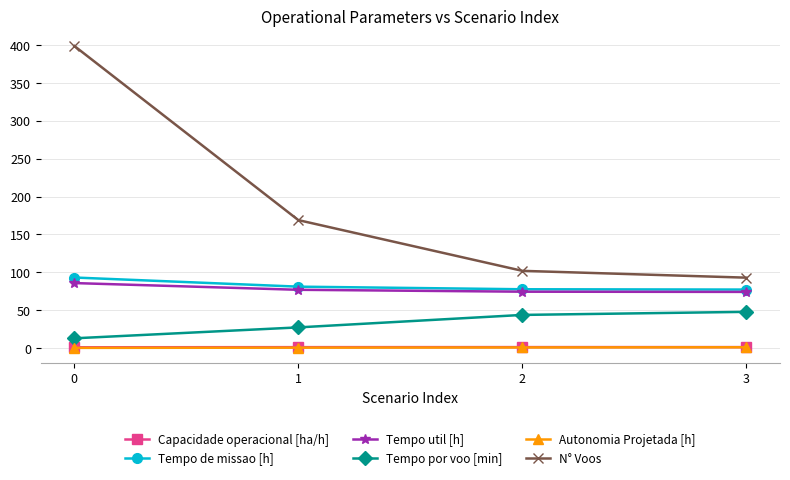

True or false: Autonomia Projetada [h] has more than 1 interior local peaks.

False